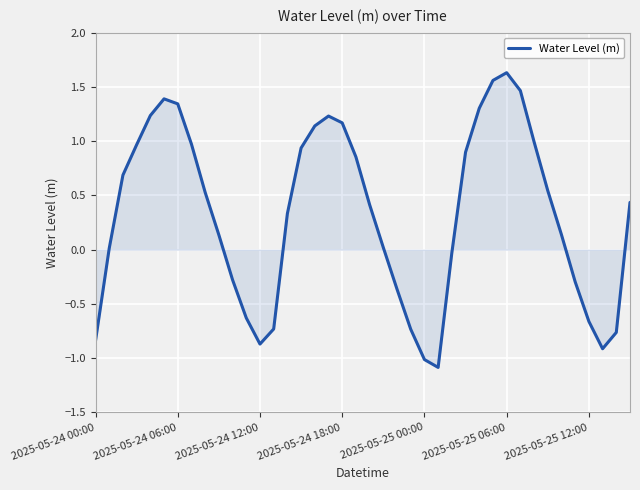

How many lines are shown in the chart?

1